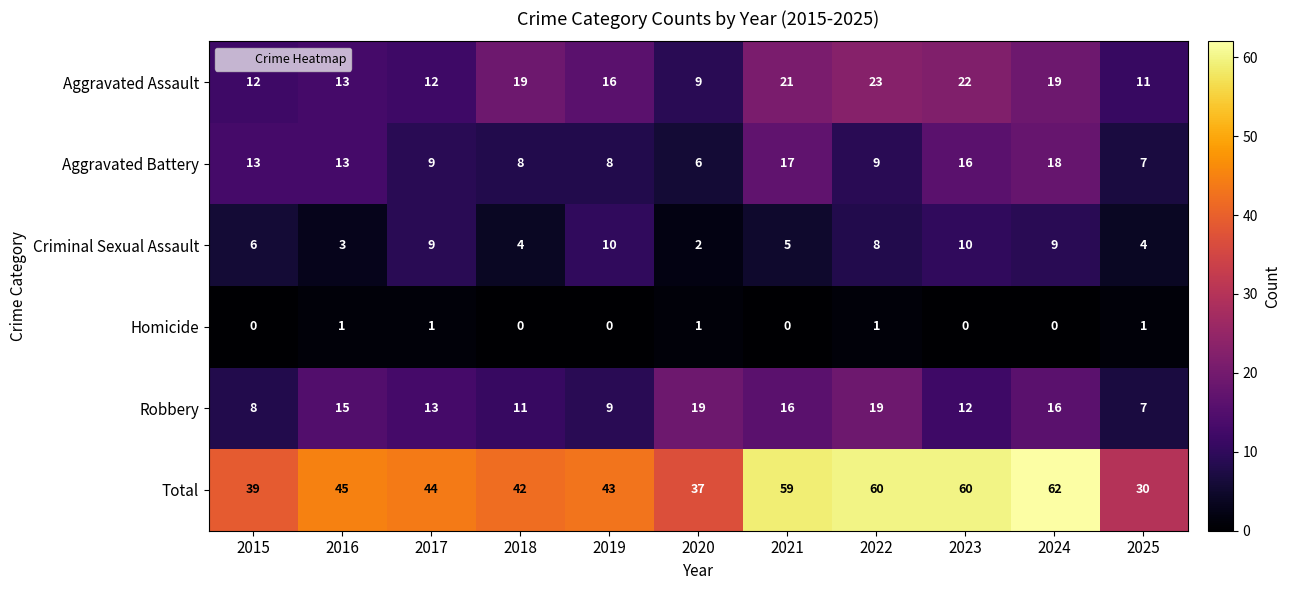

At which category is the sum across all series the highest?

2024